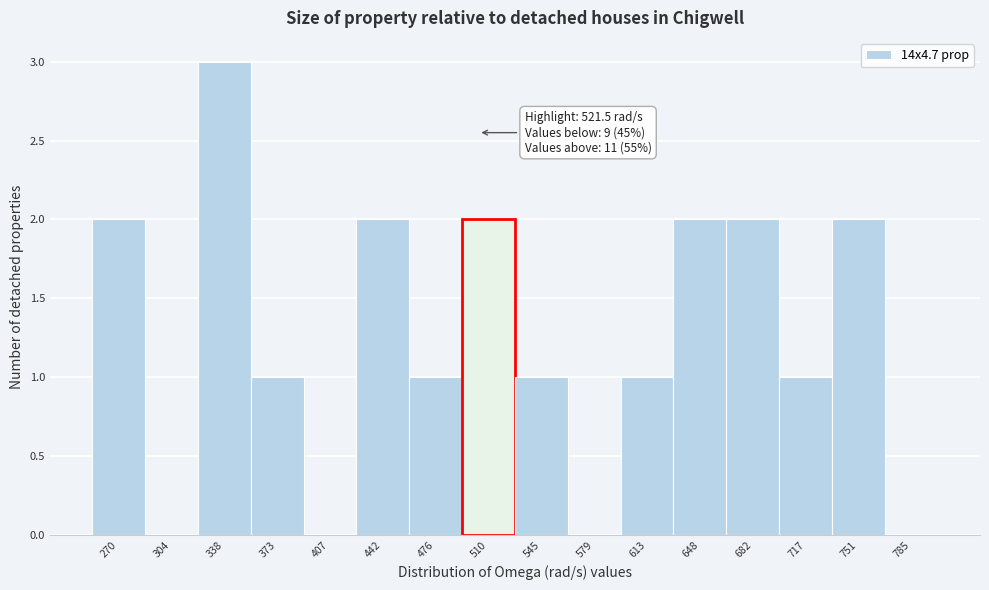

Reading left to right, list all the values displayed in this chart.

270=2	304=0	338=3	373=1	407=0	442=2	476=1	510=2	545=1	579=0	613=1	648=2	682=2	717=1	751=2	785=0